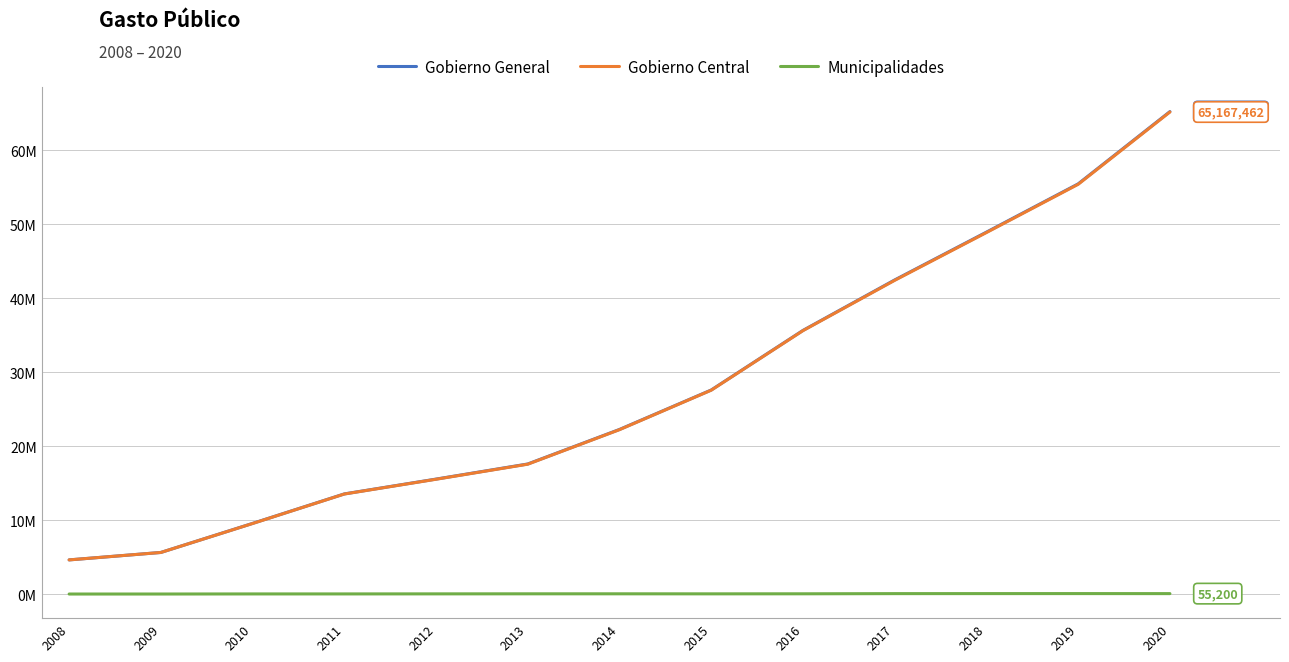

Which series has the largest total across all categories?

Gobierno General